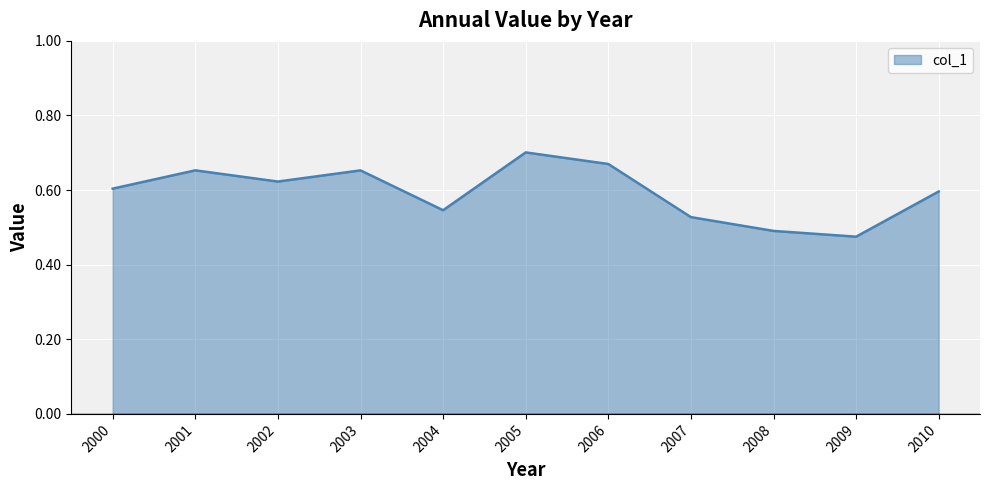

The chart shows a value of 0.2 at 2007. True or false?

False